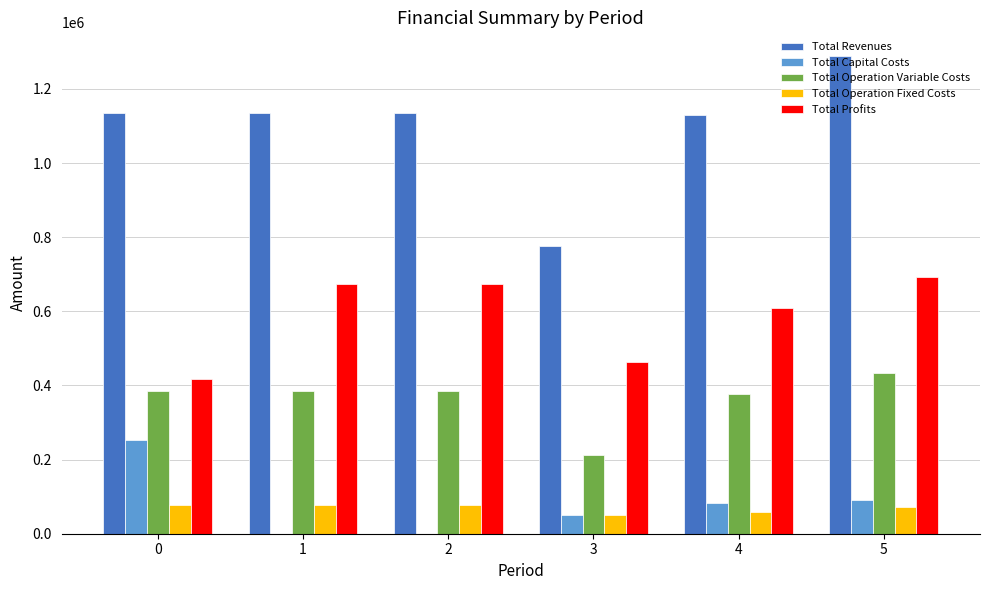

What is the maximum value shown in the chart?

1288223.7